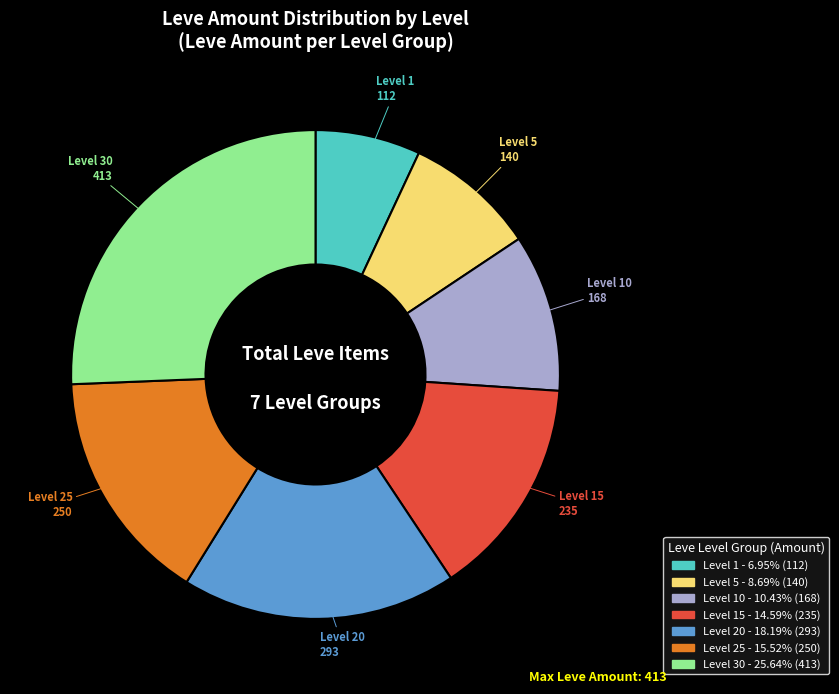

Combined, do Level 15 - 14.59% (235) and Level 5 - 8.69% (140) account for over 50%?

No